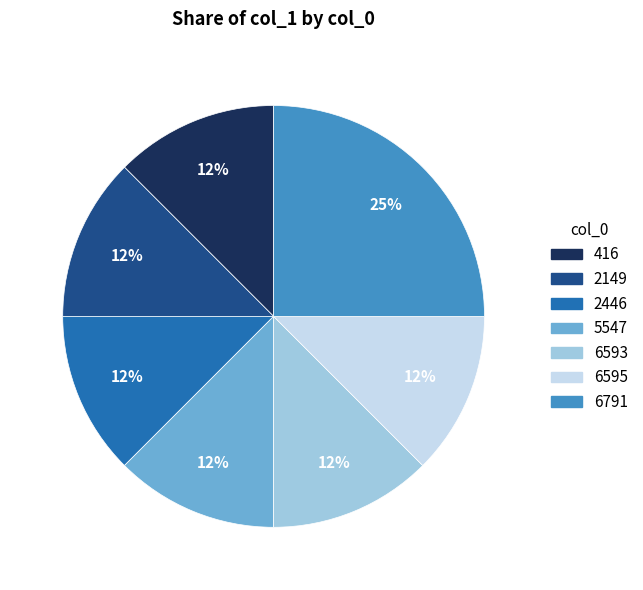

Do 6593 and 2446 together represent more than half of the pie?

No